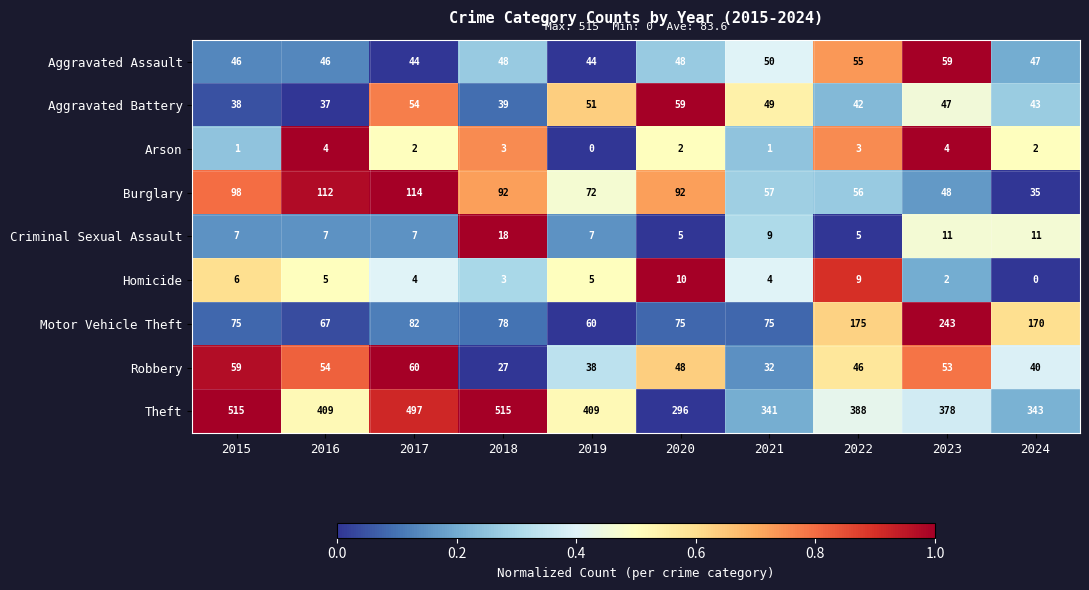

Which series has the largest range (max minus min)?

Theft